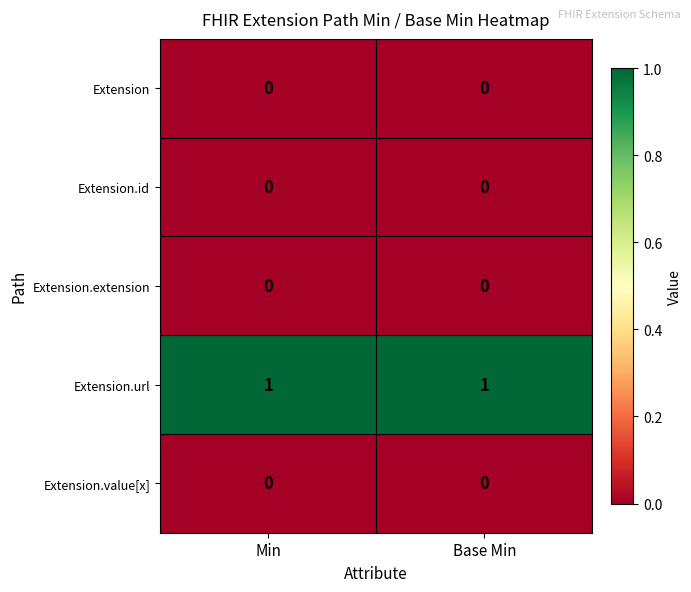

Is it true that Extension.id equals 0 at Min?

True